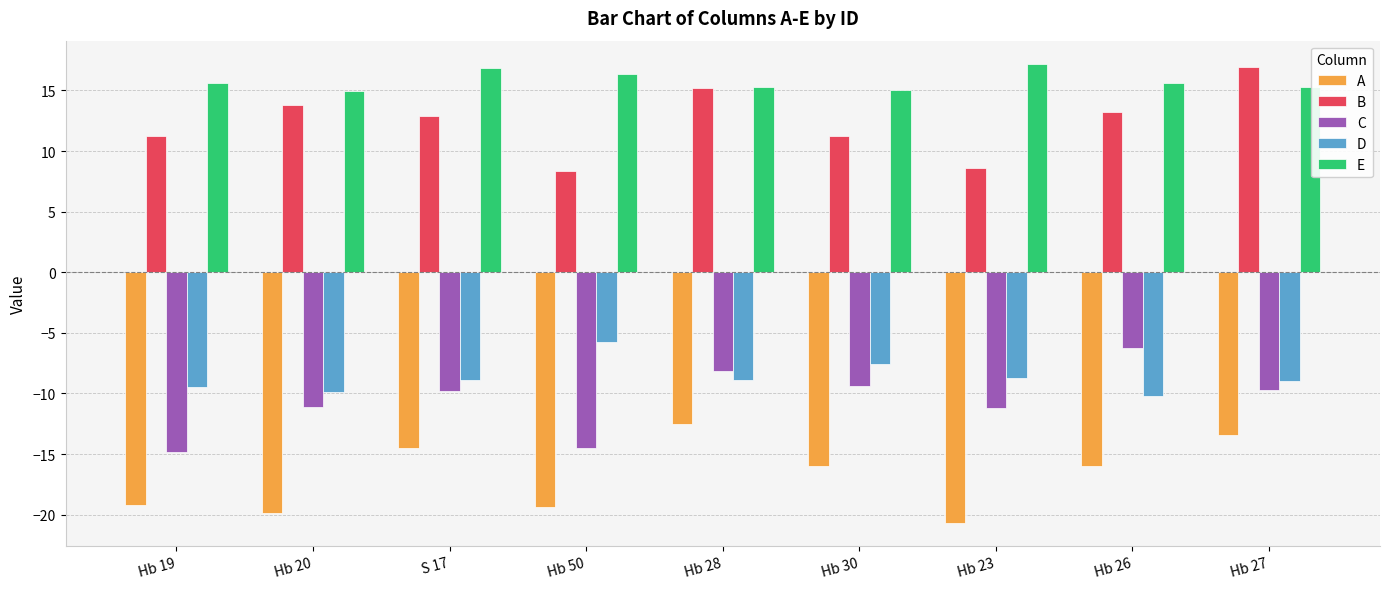

Between Hb 50 and Hb 26, which series saw the biggest shift?

C